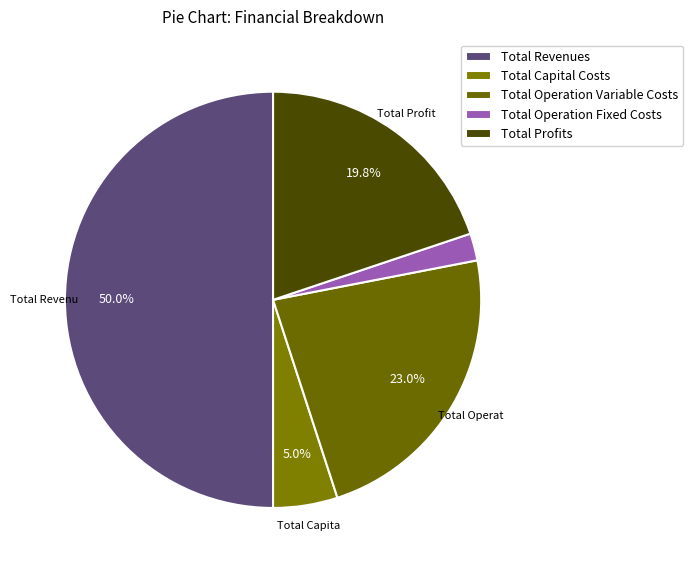

Is there any slice that represents more than half of the pie?

No